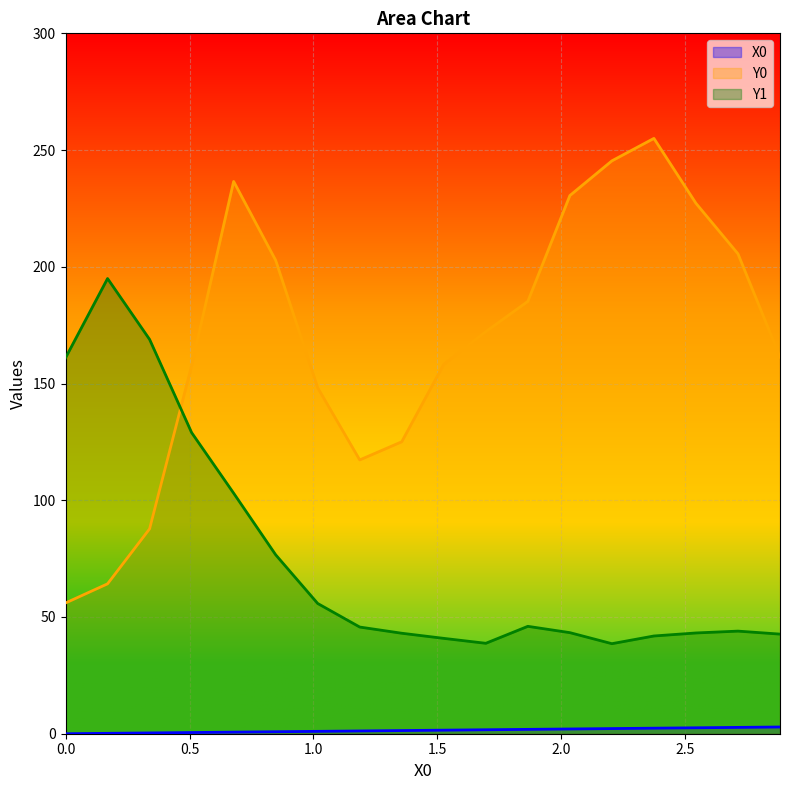

What is the maximum value for Y1?

195.0